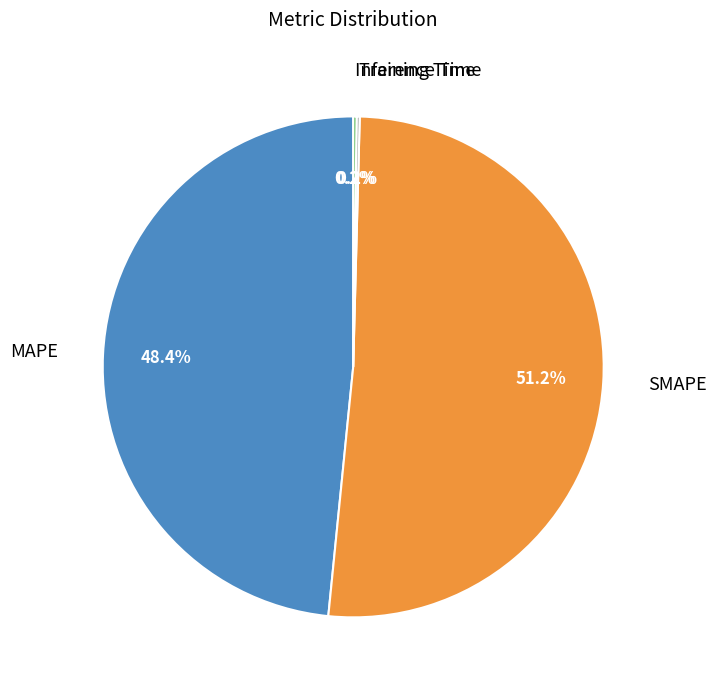

Is there any slice that represents more than half of the pie?

Yes